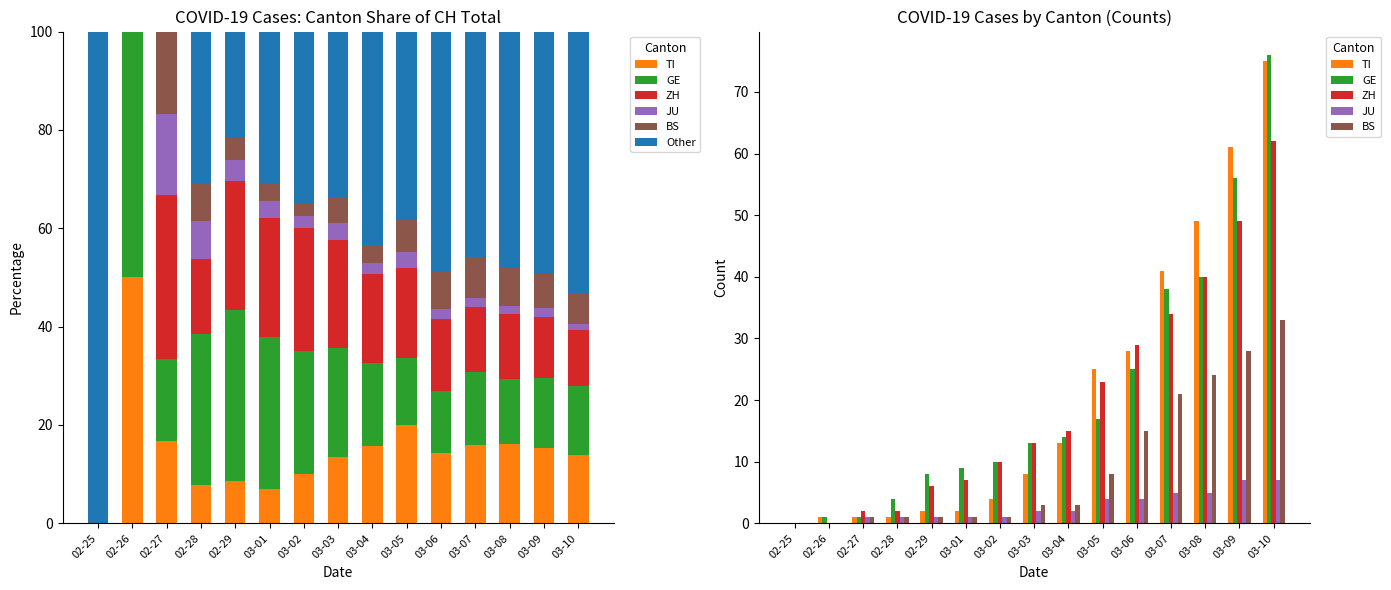

At which label does GE reach its peak?

03-10